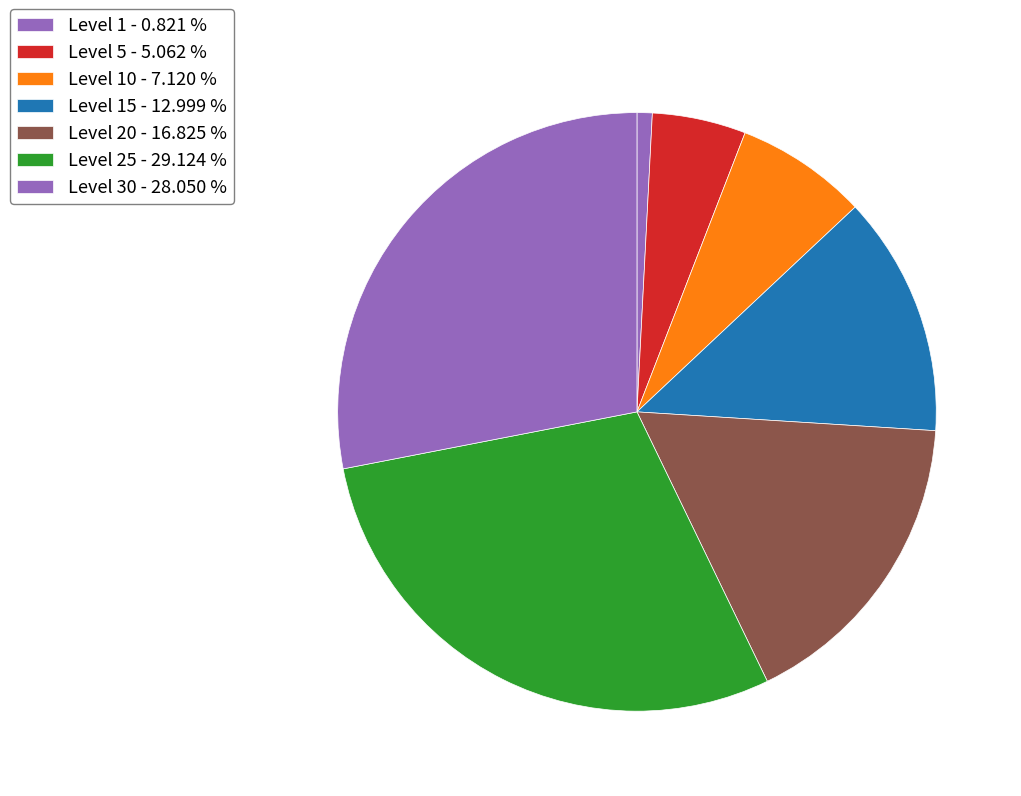

Count the number of slices in the pie.

7